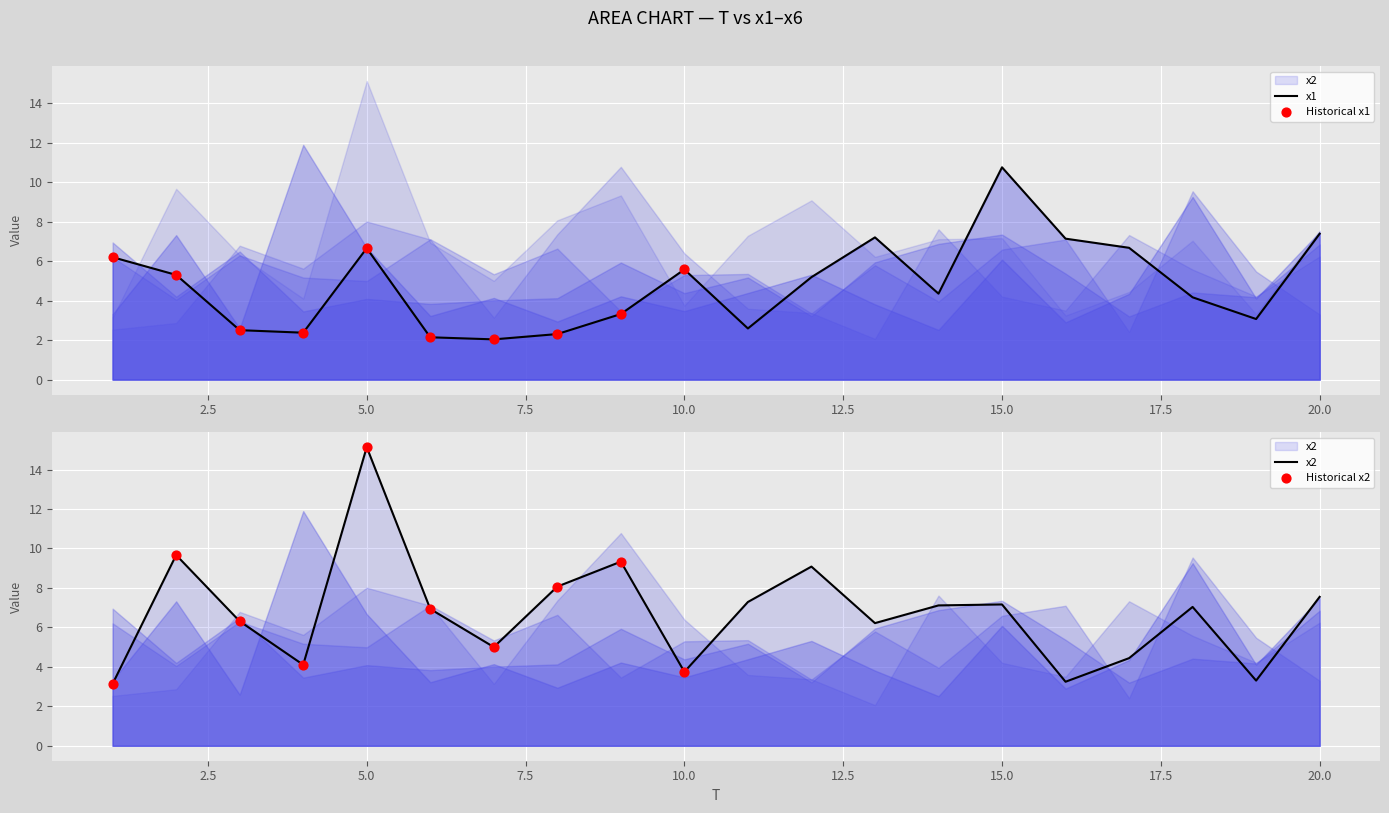

Is the value of x2 at 2 greater than the value of x1 at 5?

Yes